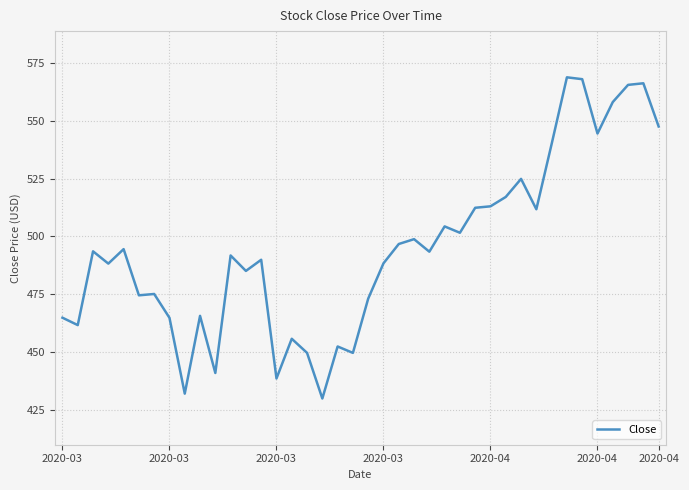

What is the sum of all values?

19789.7